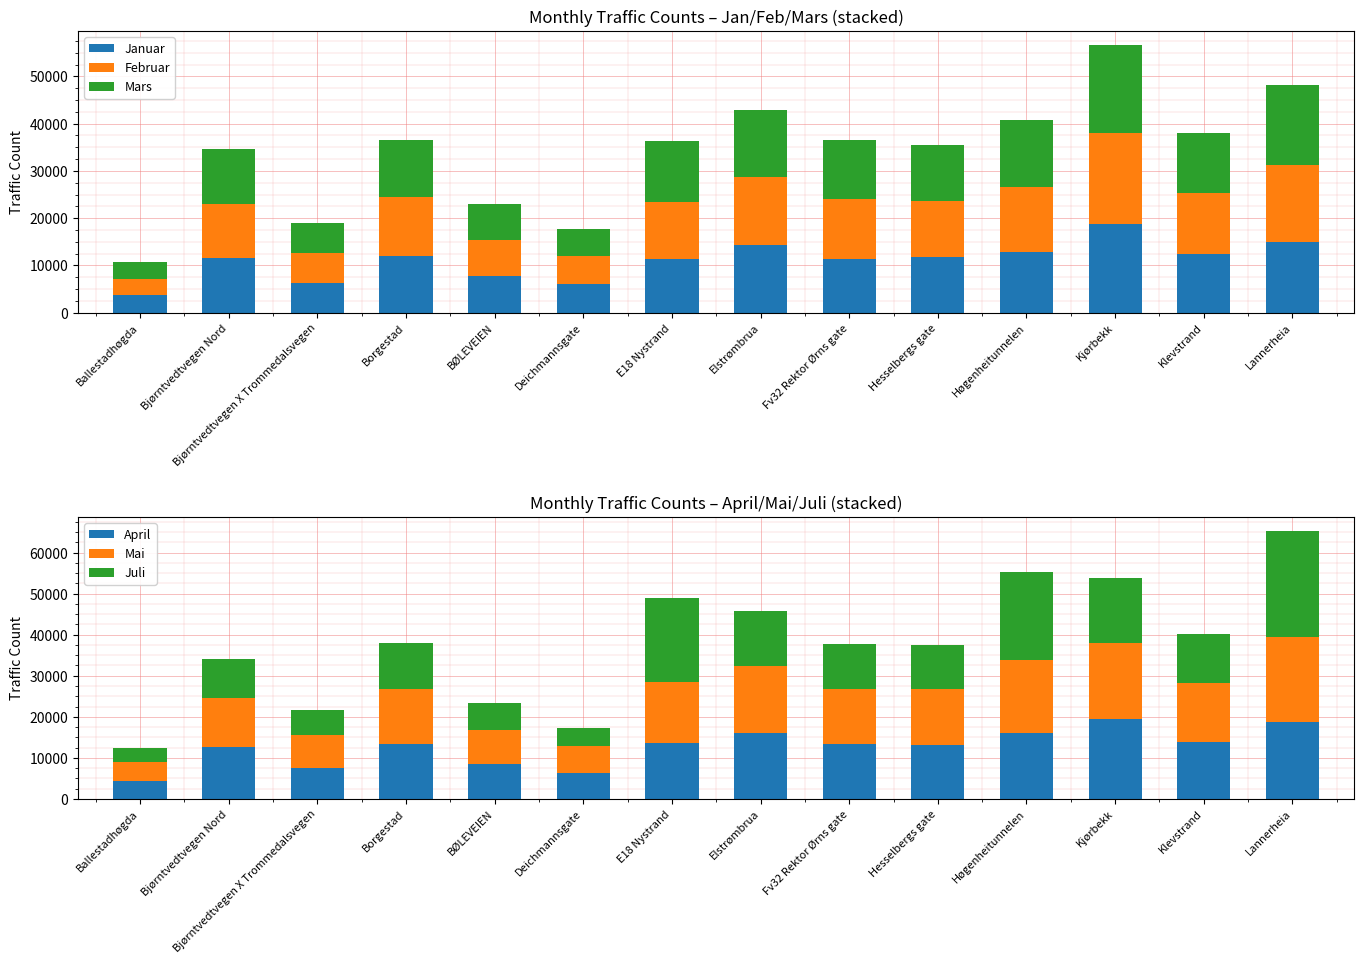

Are the bars grouped side by side (vs. stacked)?

Yes